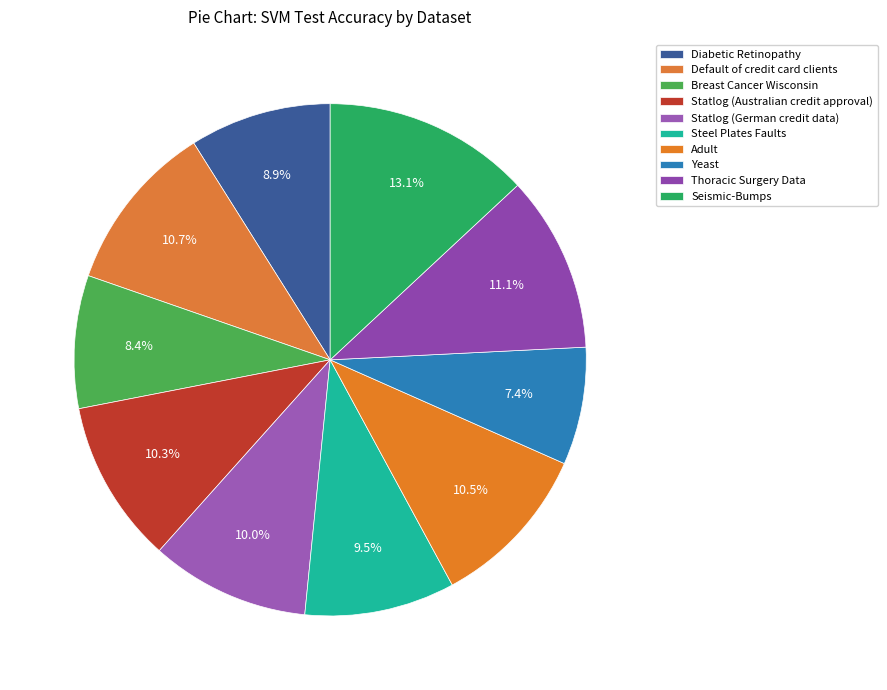

To the nearest percent, what is the combined percentage of Steel Plates Faults and Statlog (Australian credit approval)?

20%